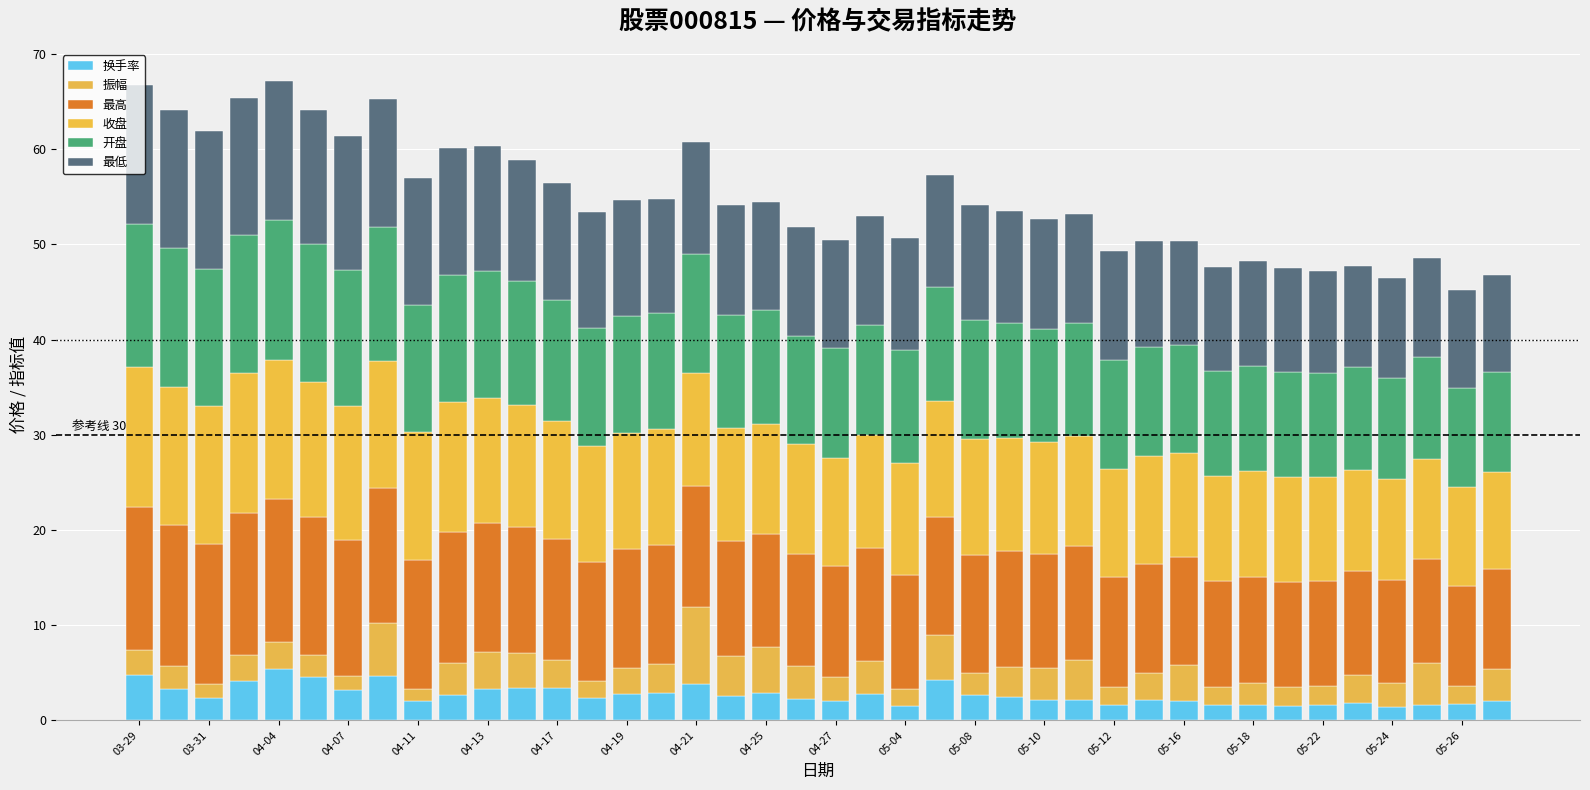

Are the bars grouped side by side (vs. stacked)?

No